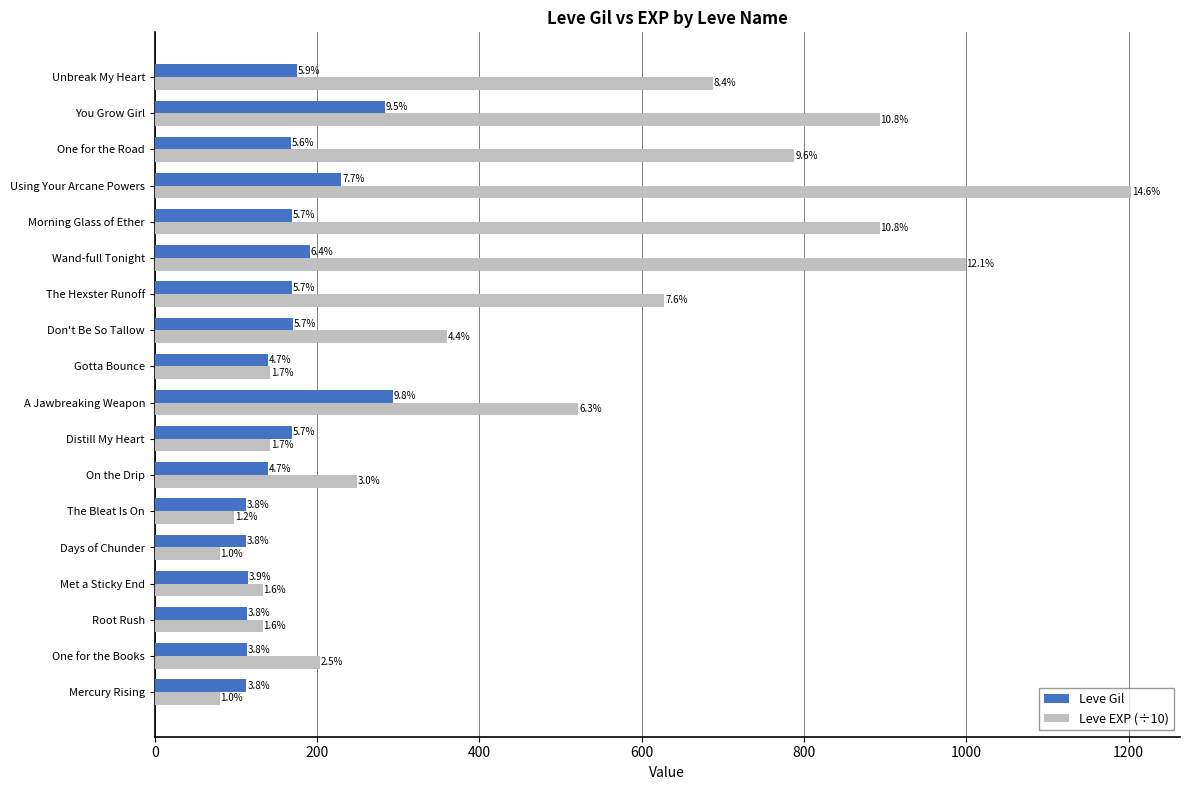

What is the sum of all Leve Gil values?

2977